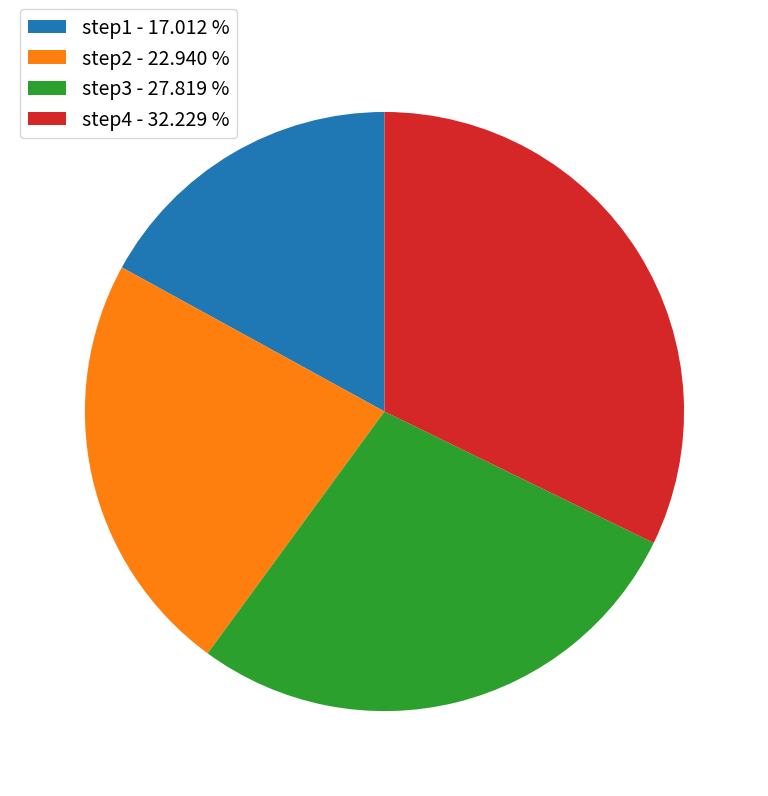

What is the ratio of the value at step1 - 17.012 % to the value at step3 - 27.819 %?

0.6